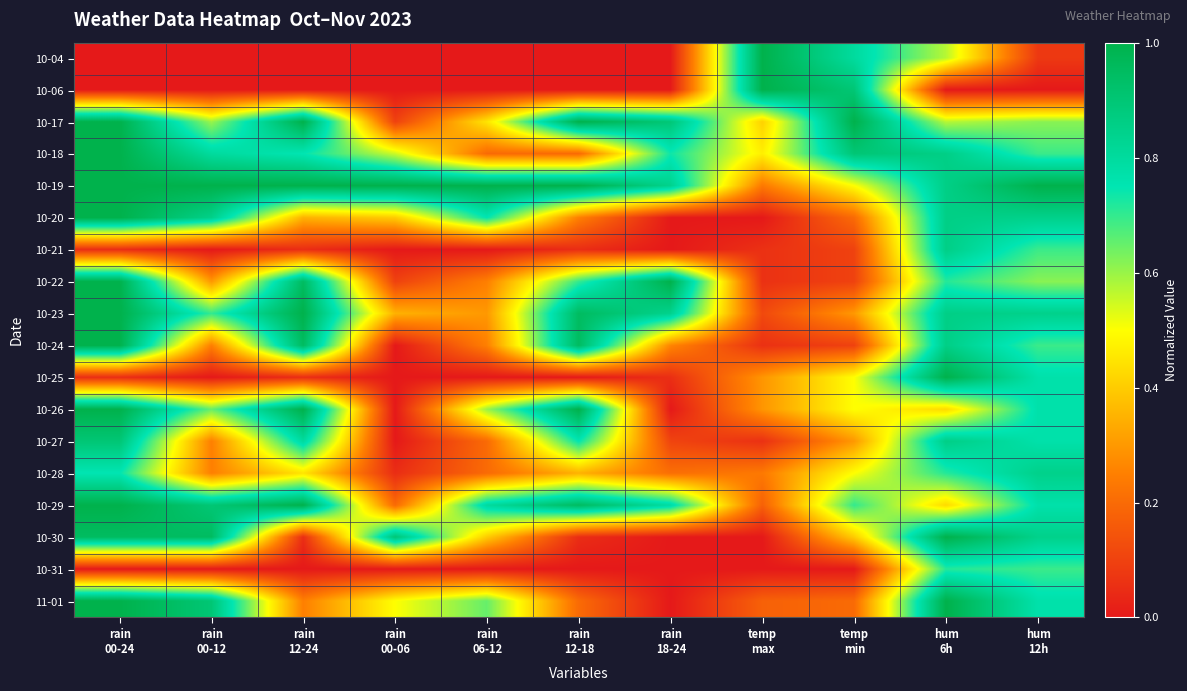

At how many categories does at least one series exceed 0?

11